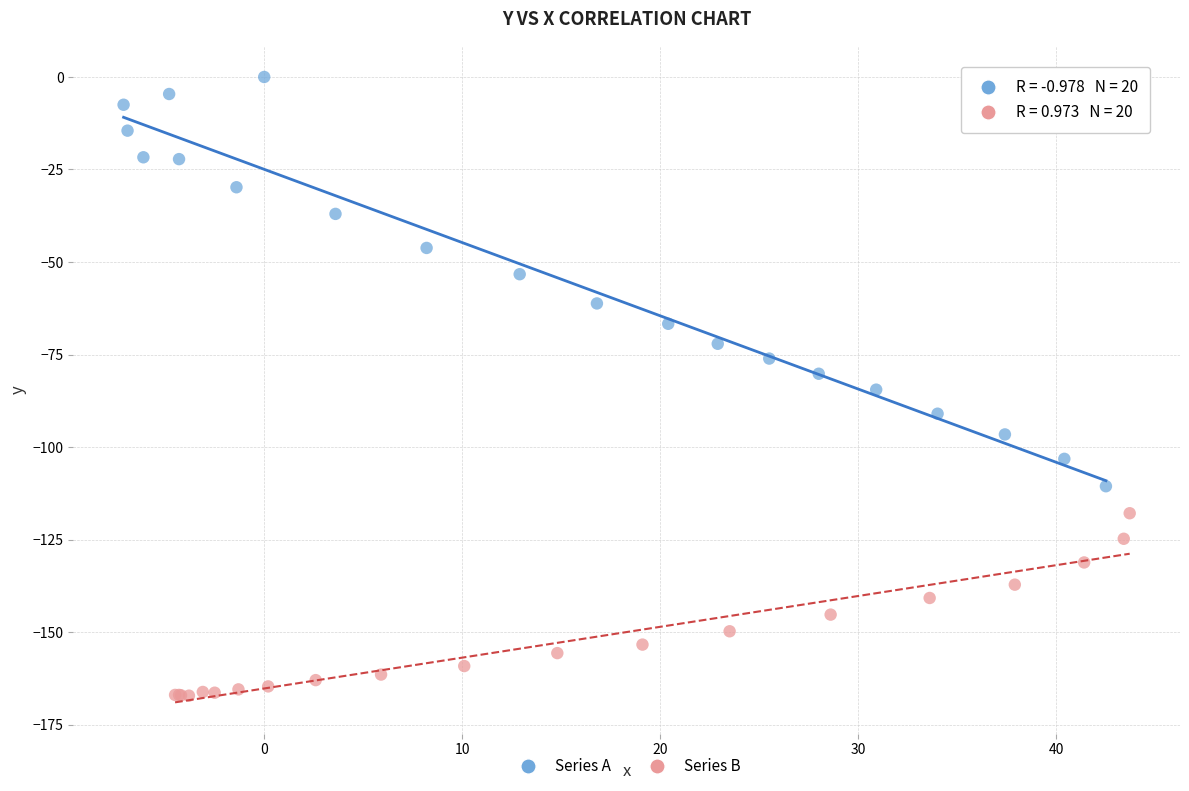

Which series has the largest Y range (max minus min)?

Series A